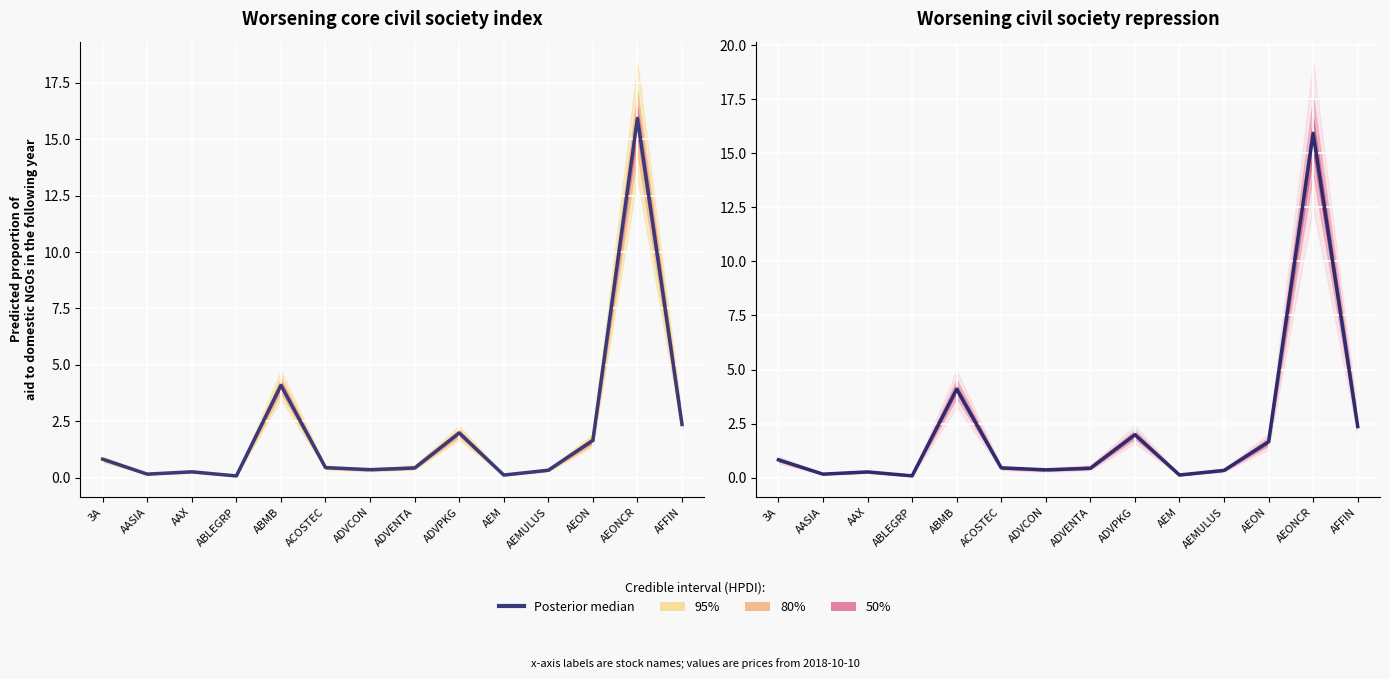

What is the smallest value displayed?

0.1